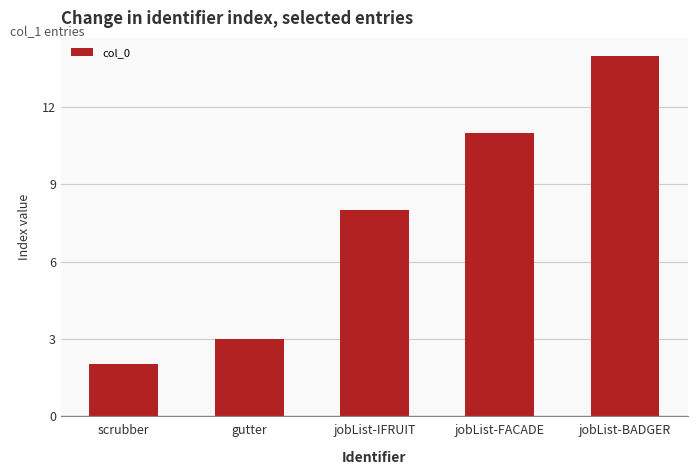

Is it true that the value at scrubber is 2?

True